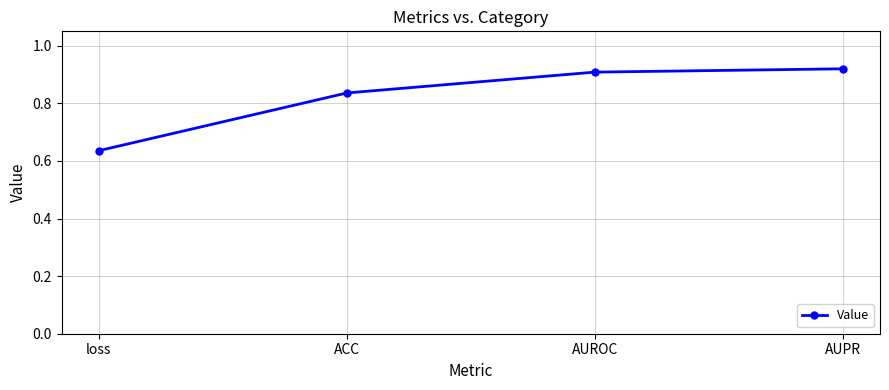

Does the chart have visible grid lines?

Yes